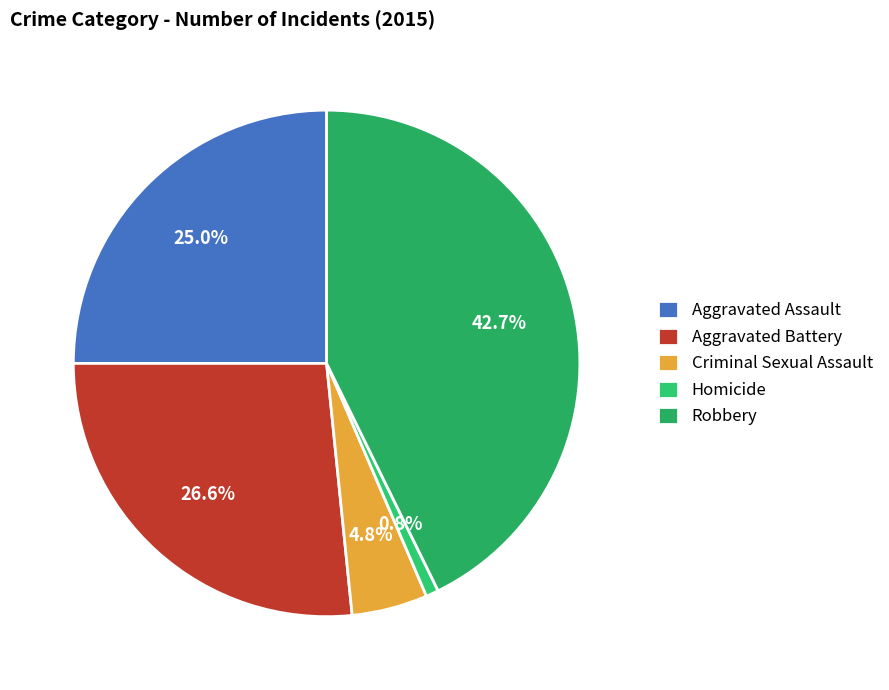

True or false: Aggravated Assault accounts for 25% of the total.

True